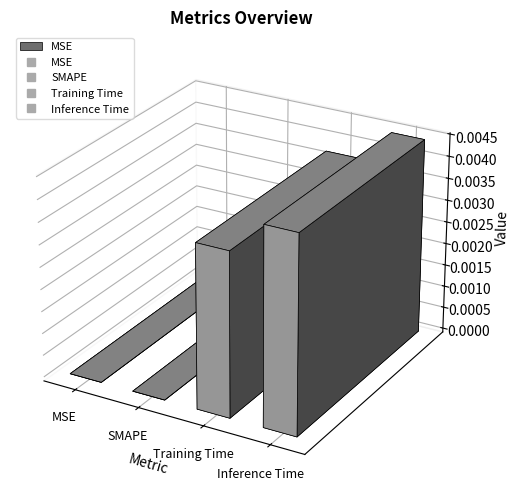

The value at Inference Time is 0.0. True or false?

False